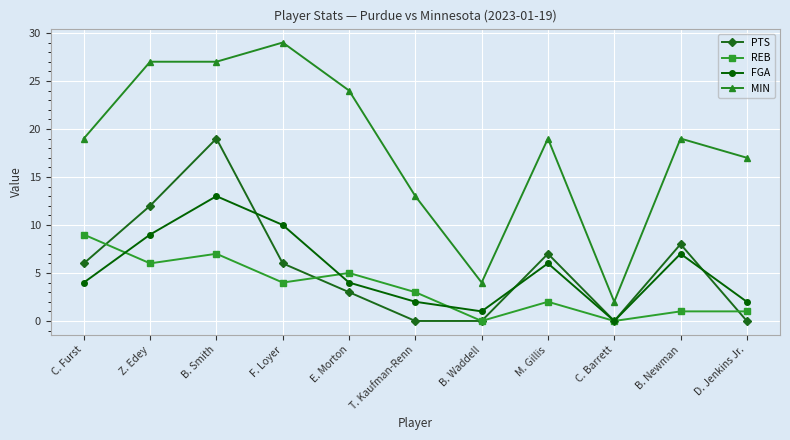

At which category does FGA reach its first local peak?

B. Smith